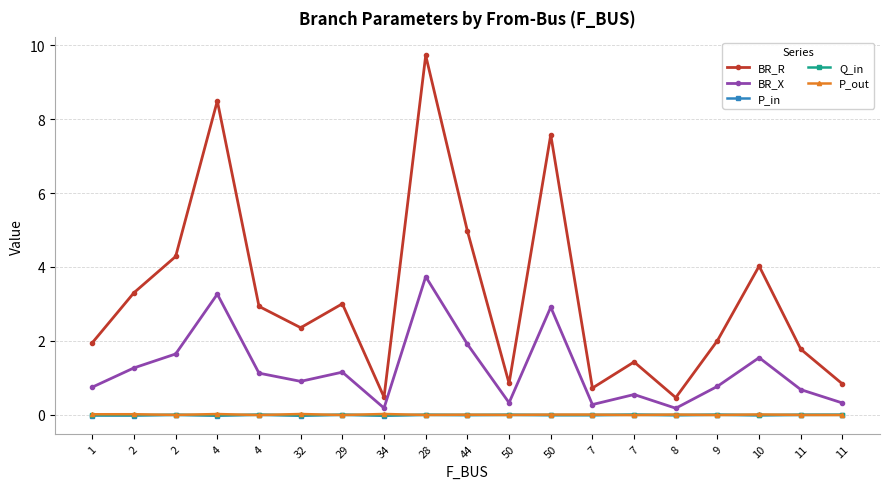

True or false: P_in and Q_in intersect in this chart.

True